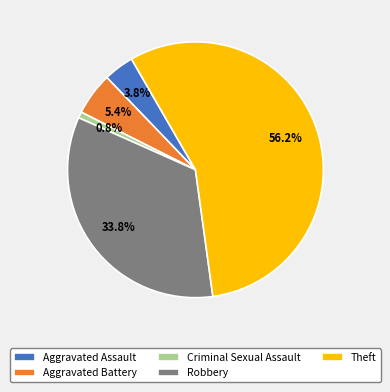

Between Theft and Aggravated Assault, which is larger?

Theft